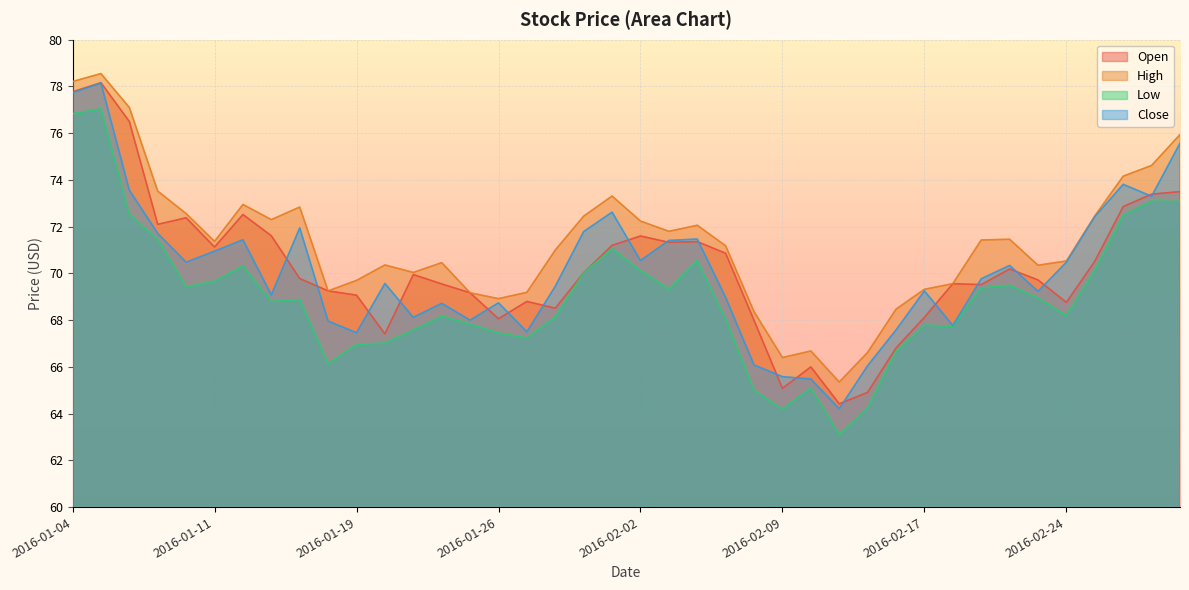

How many interior local valleys does the Close series have?

11